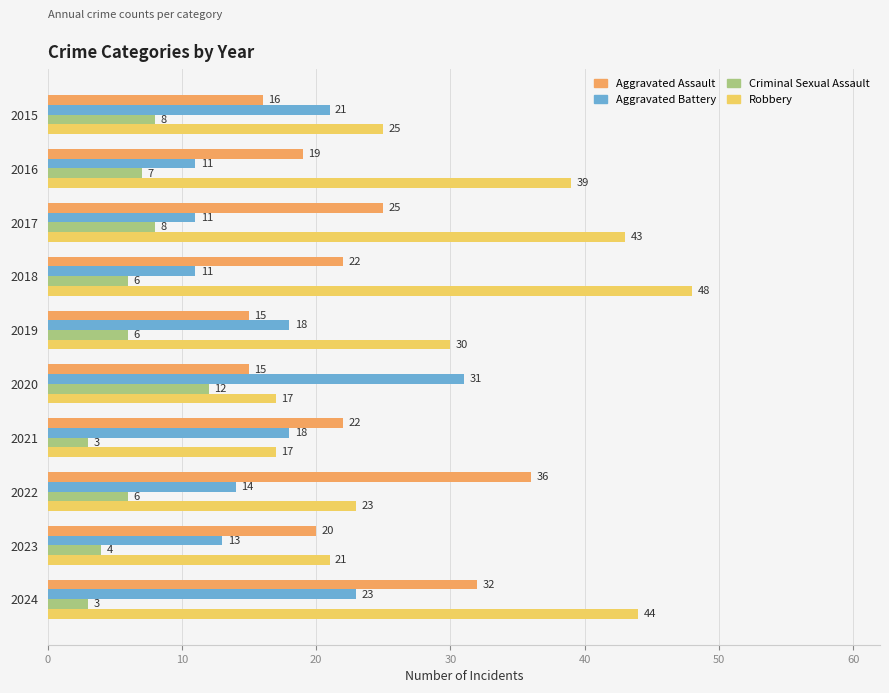

Which series has the largest total across all categories?

Robbery